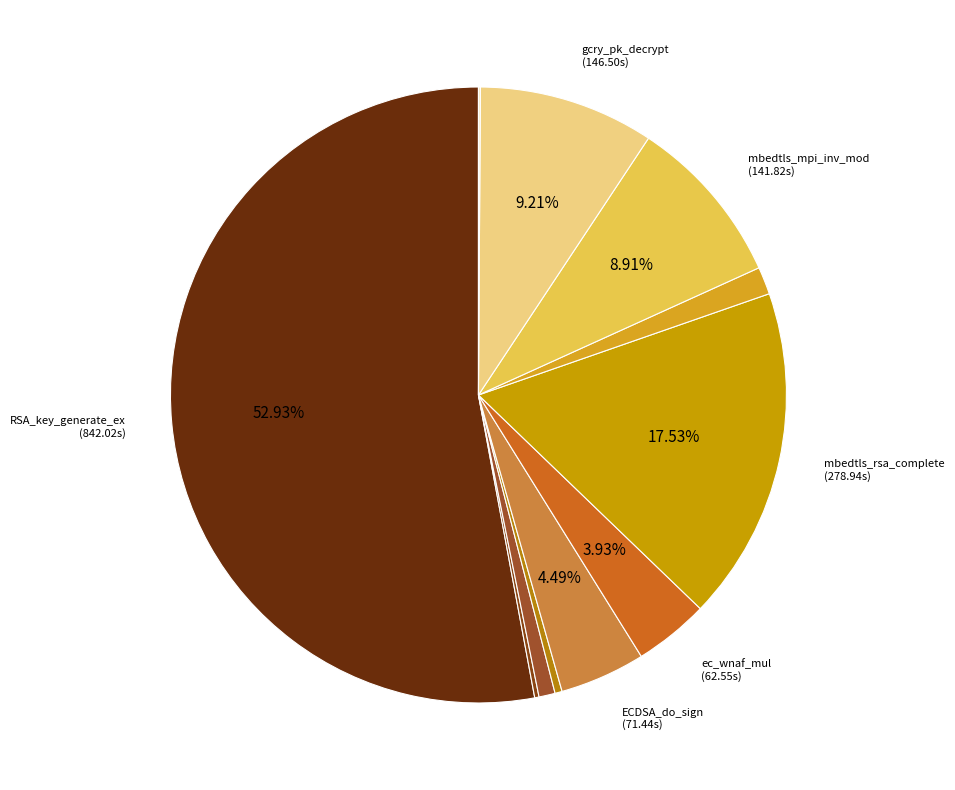

Rank the categories by value from highest to lowest.

RSA_key_generate_ex-GCC9-O2, mbedtls_rsa_complete-GCC9-O2, gcry_pk_decrypt-GCC9-O2, mbedtls_mpi_inv_mod-GCC9-O2, ECDSA_do_sign-GCC9-O2, ec_wnaf_mul-GCC9-O2, mbedtls_mpi_gcd-GCC9-O2, bn_mod_exp_mont-GCC9-O2, bn_mod_inverse-GCC9-O2, bn_gcd-GCC9-O2, gcry_mpi_mod-GCC9-O2